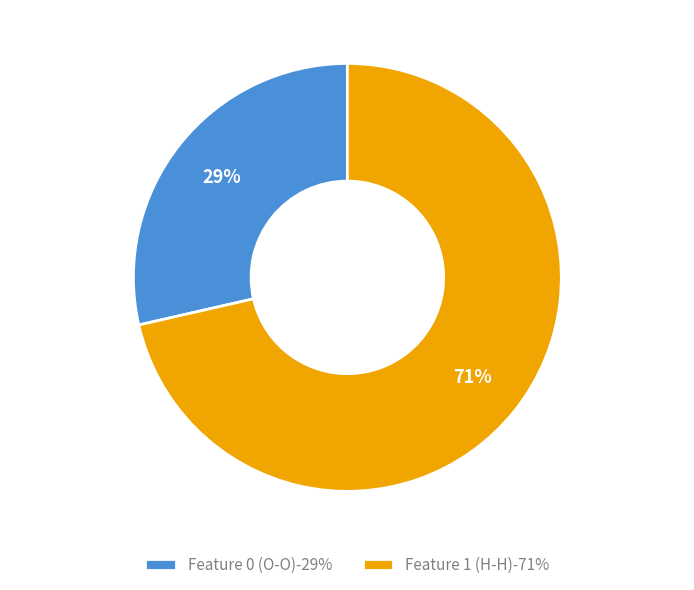

Combined, do Feature 1 (H-H) and Feature 0 (O-O) account for over 50%?

Yes